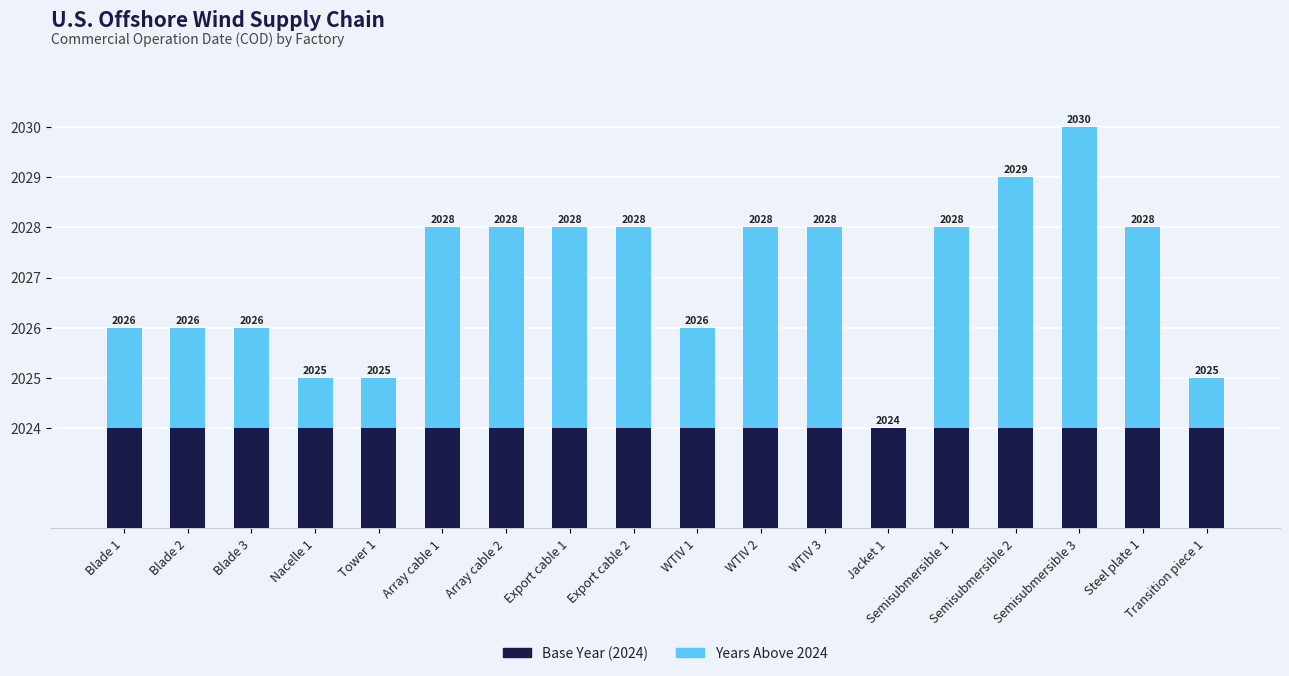

How many distinct data groups are displayed?

2